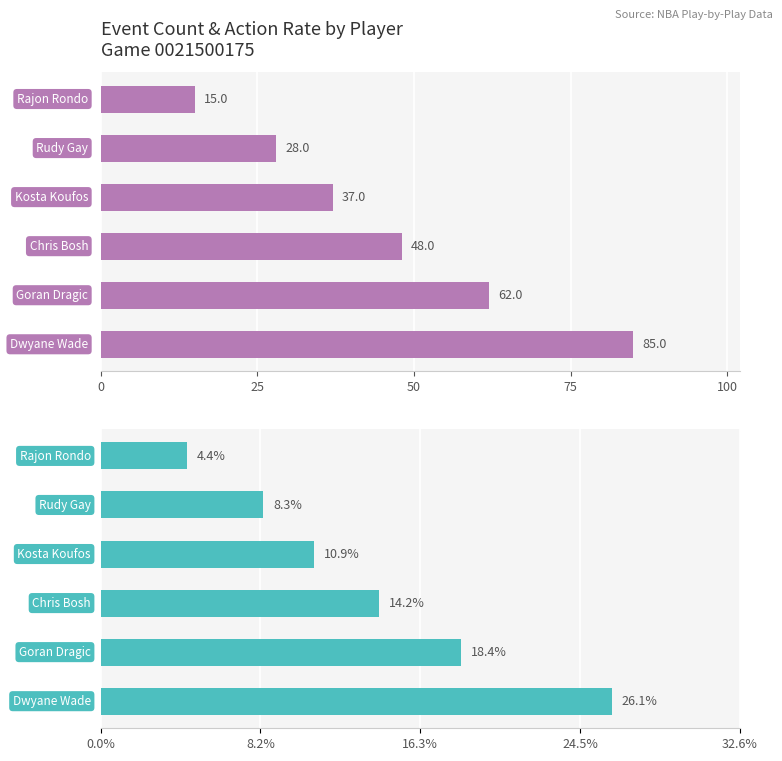

The value of Avg Action Type % at 50 is 14.2. True or false?

True